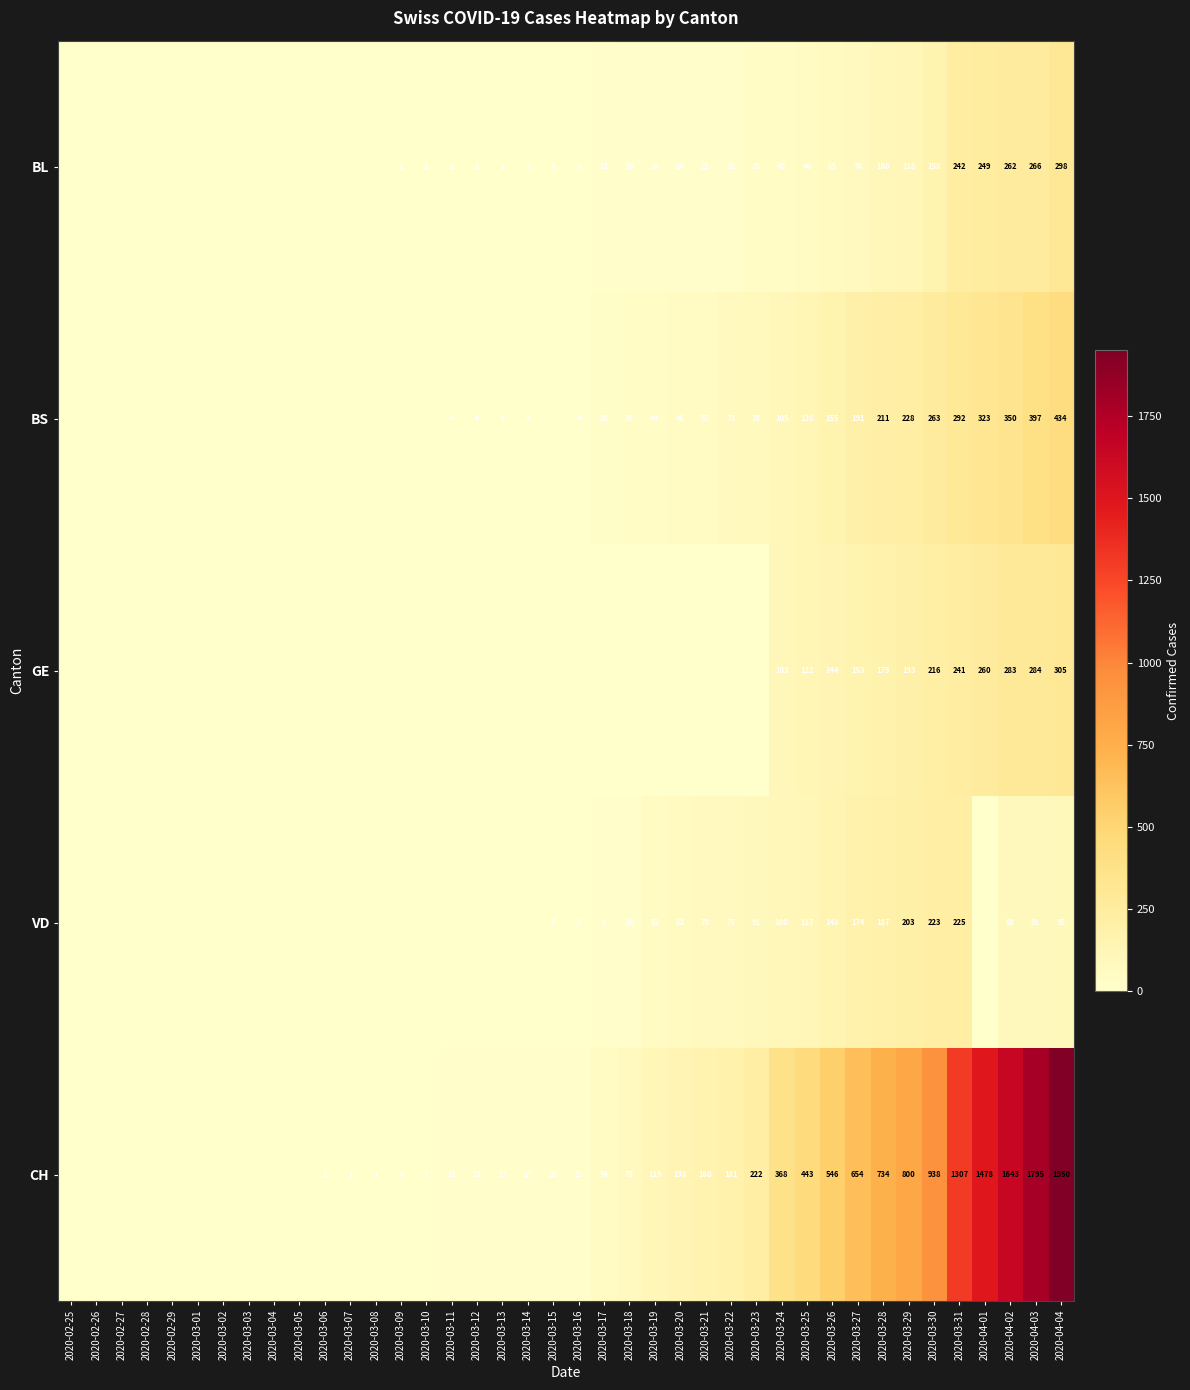

What is the total value across all series at 2020-03-17?

101